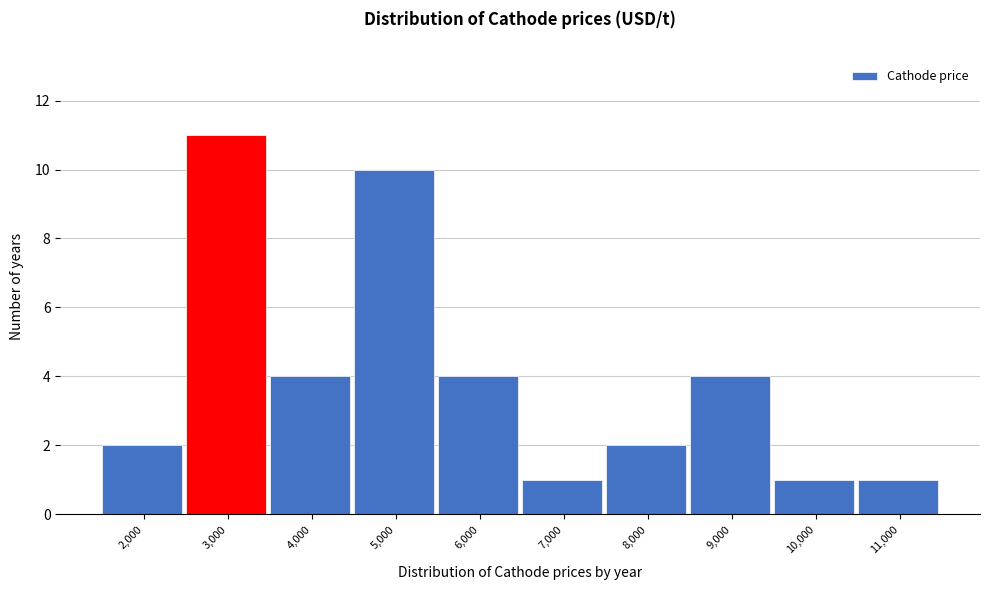

Reading left to right, transcribe all the data shown in this chart.

2	11	4	10	4	1	2	4	1	1